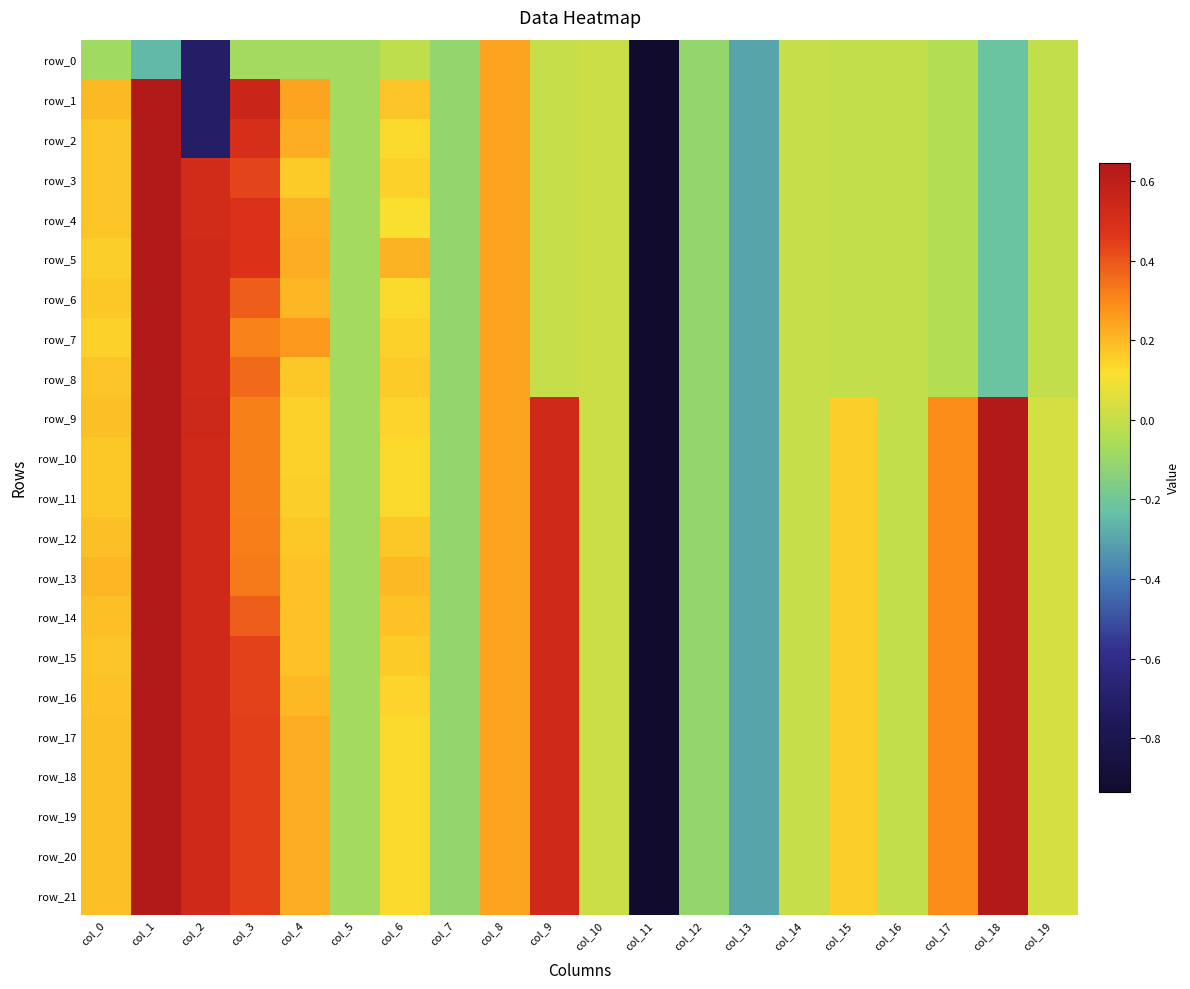

The row_6 series shows -0.0 at col_19. True or false?

False